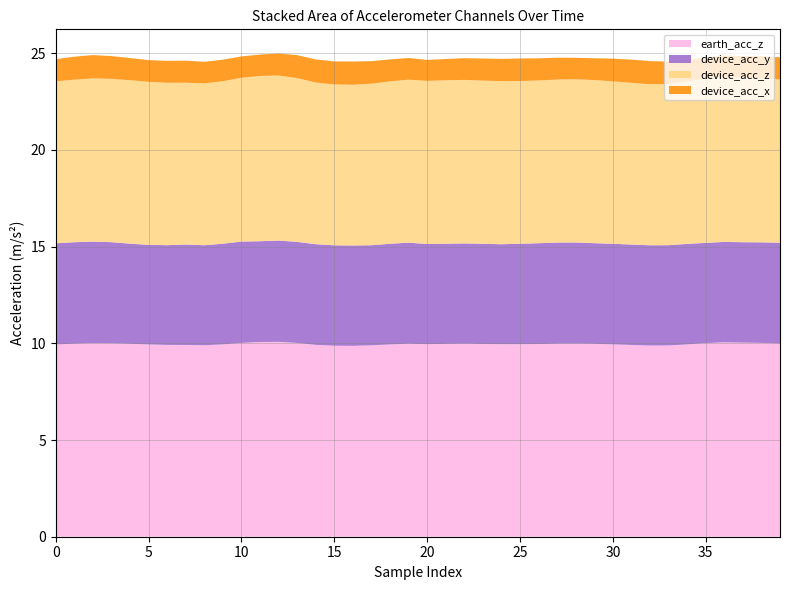

Reading left to right, transcribe all the data shown in this chart.

earth_acc_z: 9.9	10.0	10.0	10.0	10.0	9.9	9.9	9.9	9.9	9.9	10.0	10.1	10.1	10.0	9.9	9.9	9.9	9.9	9.9	10.0	10.0	10.0	10.0	10.0	10.0	10.0	10.0	10.0	10.0	10.0	9.9	9.9	9.9	9.9	9.9	10.0	10.1	10.0	10.0	10.0
device_acc_y: 5.2	5.2	5.2	5.2	5.2	5.2	5.2	5.2	5.2	5.2	5.2	5.2	5.2	5.2	5.2	5.2	5.2	5.2	5.2	5.2	5.2	5.2	5.2	5.2	5.2	5.2	5.2	5.2	5.2	5.2	5.2	5.2	5.2	5.2	5.2	5.2	5.2	5.2	5.2	5.2
device_acc_z: 8.4	8.4	8.4	8.4	8.5	8.4	8.4	8.4	8.4	8.4	8.5	8.5	8.5	8.5	8.4	8.3	8.3	8.4	8.4	8.4	8.4	8.5	8.5	8.4	8.4	8.4	8.4	8.4	8.4	8.4	8.4	8.4	8.3	8.3	8.4	8.5	8.5	8.5	8.5	8.4
device_acc_x: 1.1	1.2	1.2	1.2	1.1	1.1	1.1	1.1	1.1	1.1	1.1	1.1	1.1	1.2	1.2	1.2	1.2	1.2	1.1	1.1	1.1	1.1	1.1	1.1	1.1	1.2	1.1	1.1	1.1	1.1	1.2	1.2	1.2	1.2	1.1	1.1	1.1	1.1	1.1	1.1